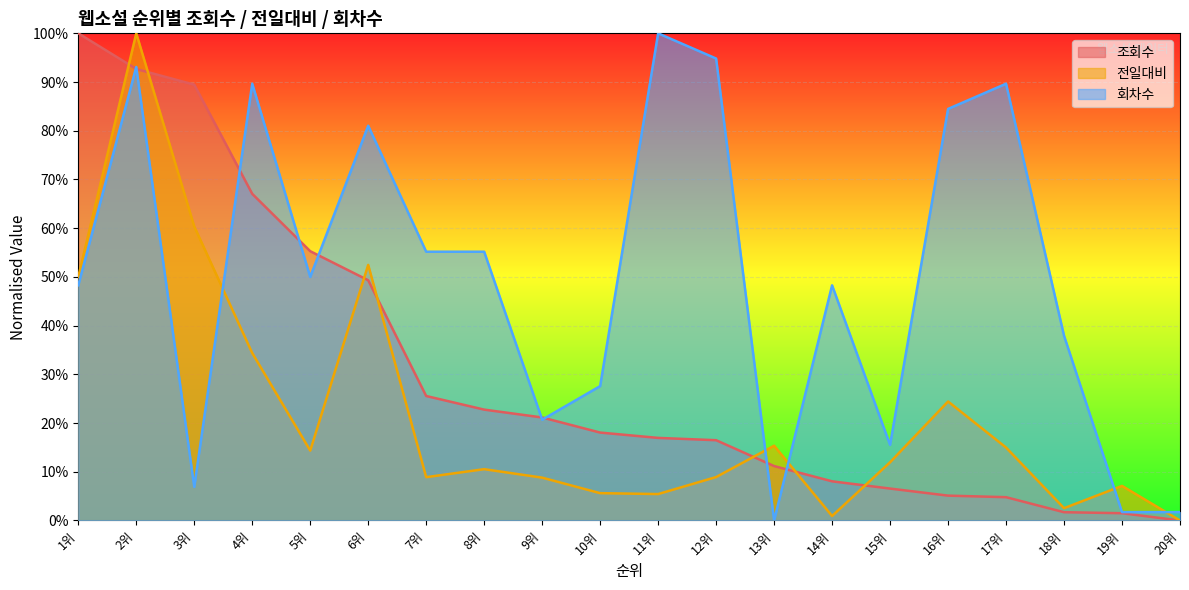

What are all the series names shown in the legend?

조회수, 전일대비, 회차수